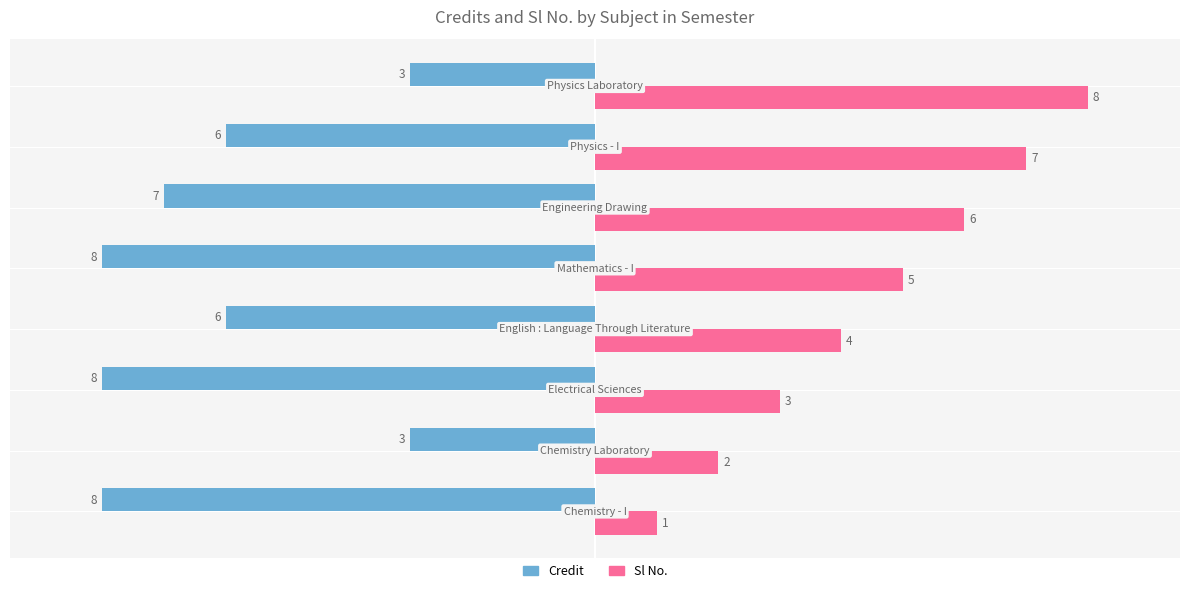

How many categories are shown in the chart?

8